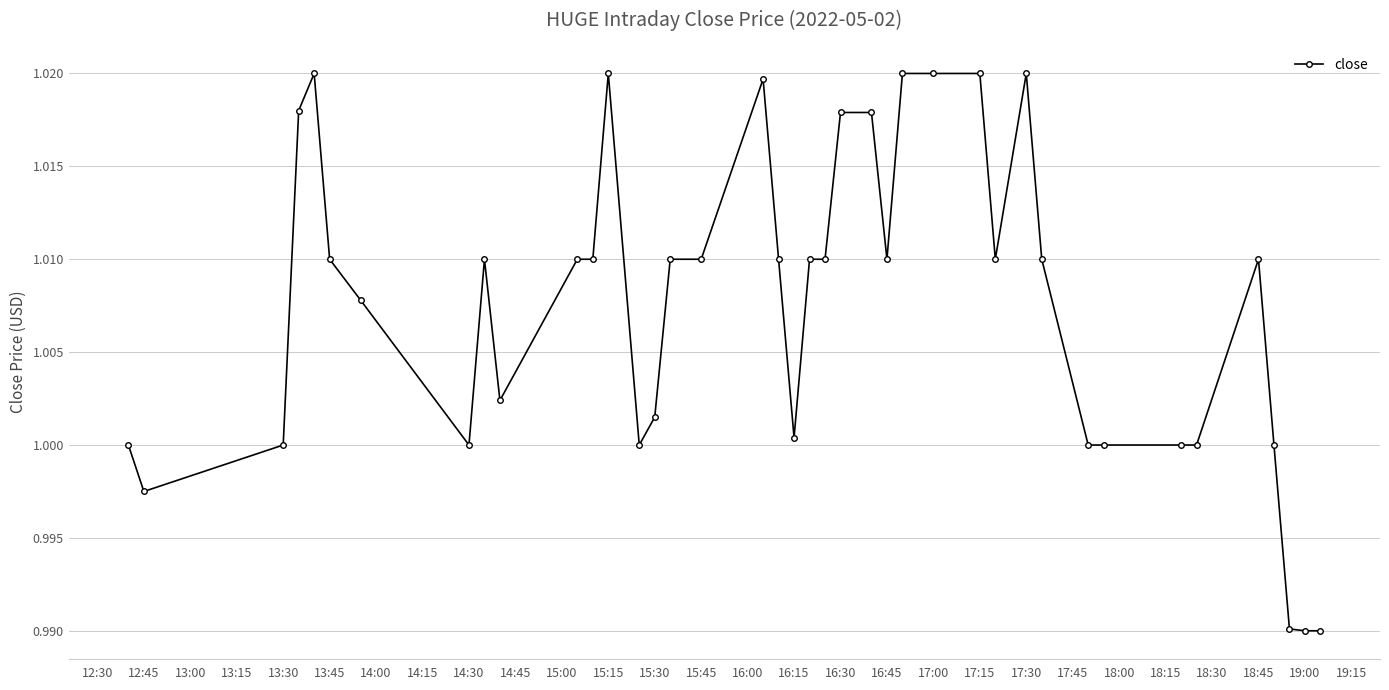

True or false: the data has more than 0 interior local peaks.

True